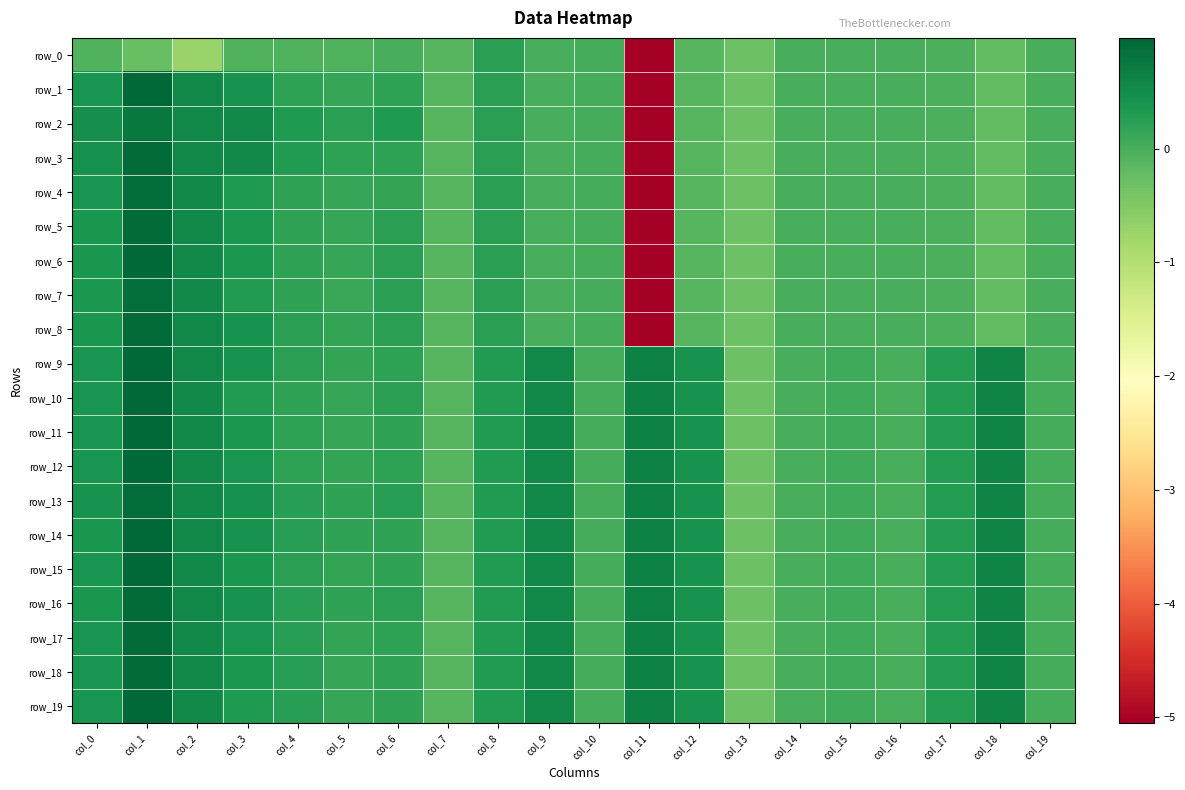

At which label is row_14 closest to 0?

col_14